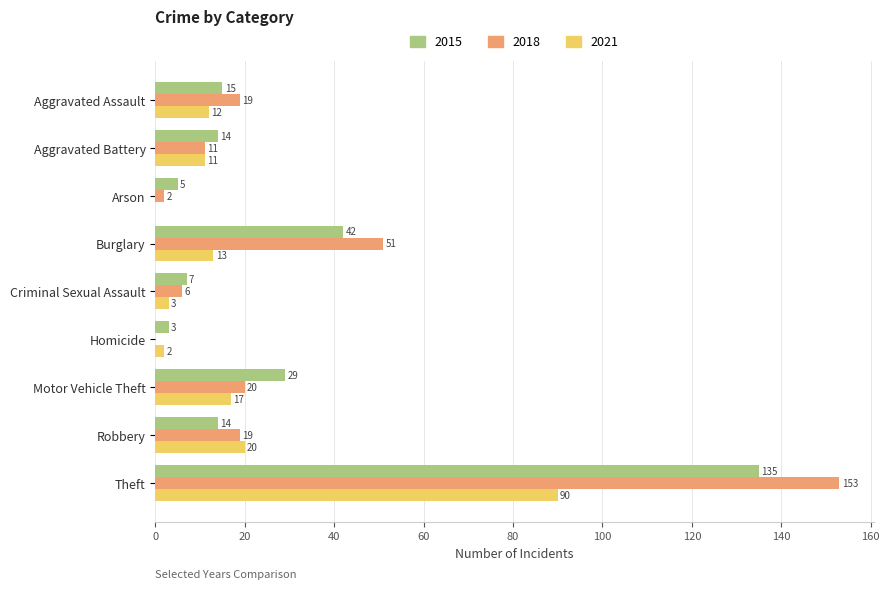

Is the value of 2018 at Motor Vehicle Theft greater than the value of 2021 at Homicide?

Yes